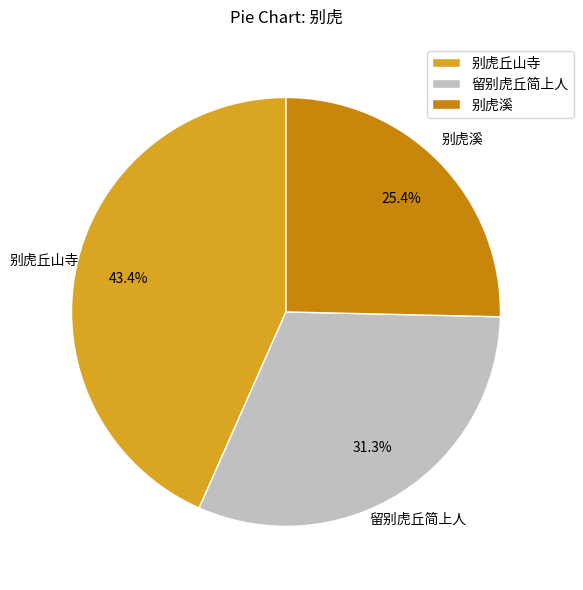

To the nearest percent, what portion does 别虎丘山寺 represent?

43%